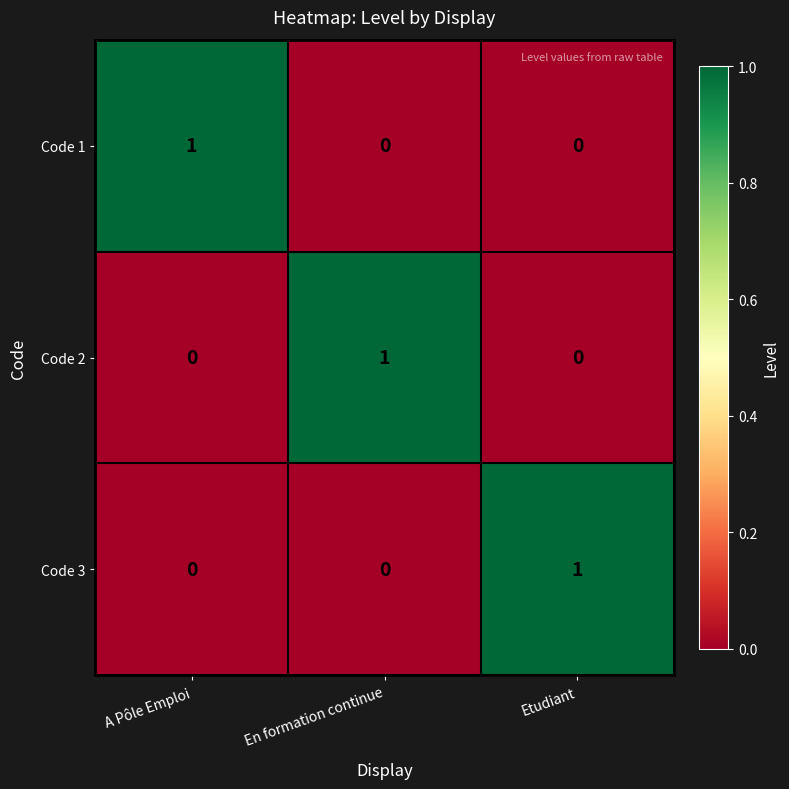

At which label does Code 1 reach its peak?

A Pôle Emploi